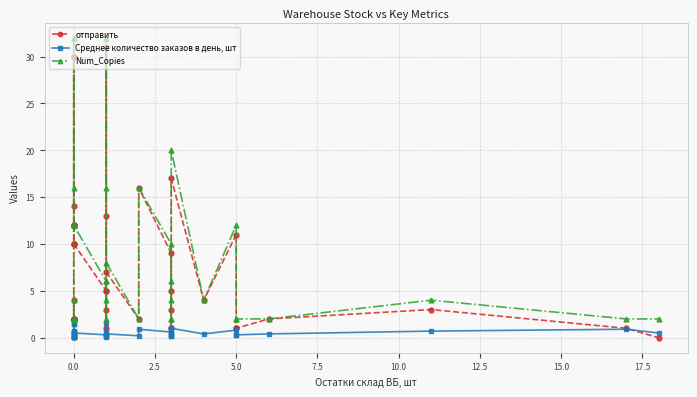

True or false: Среднее количество заказов в день, шт has a value of 0.4 at 17.

False